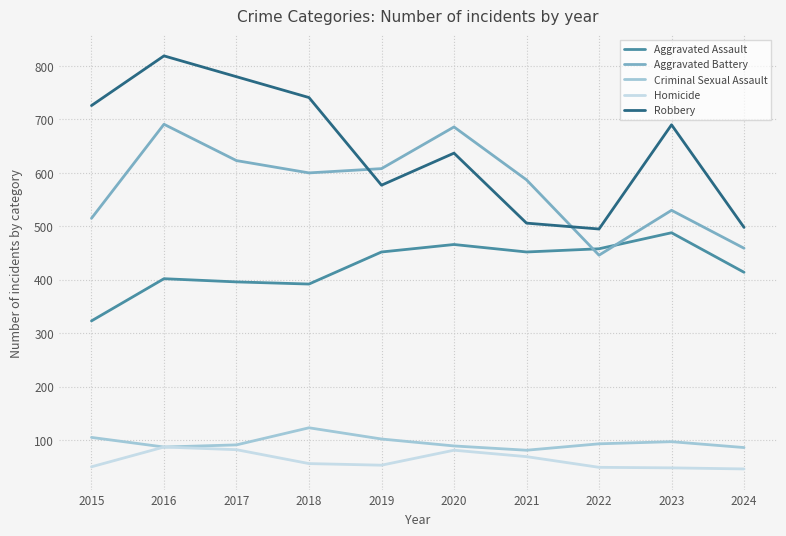

Read the Aggravated Assault value at 2021.

452